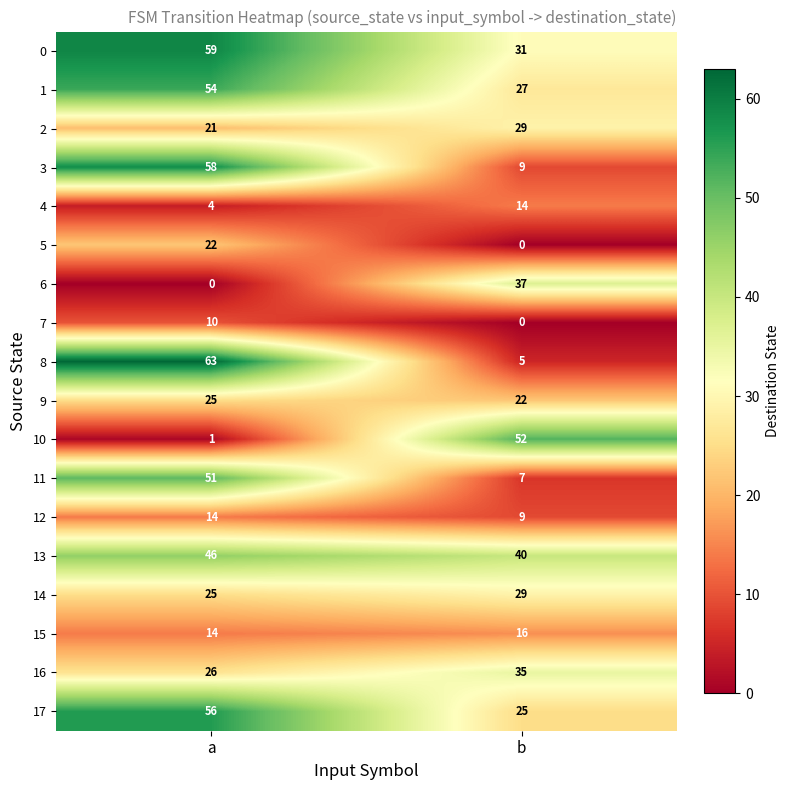

What is the spread (max minus min) of values at b?

52